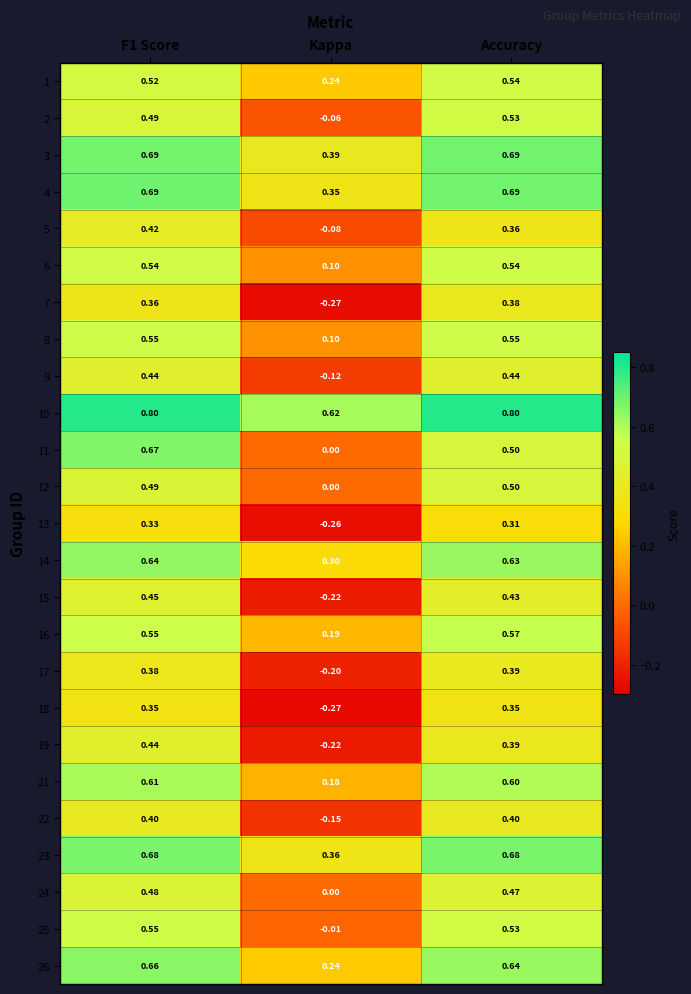

Which category has the lowest value across all series?

Kappa